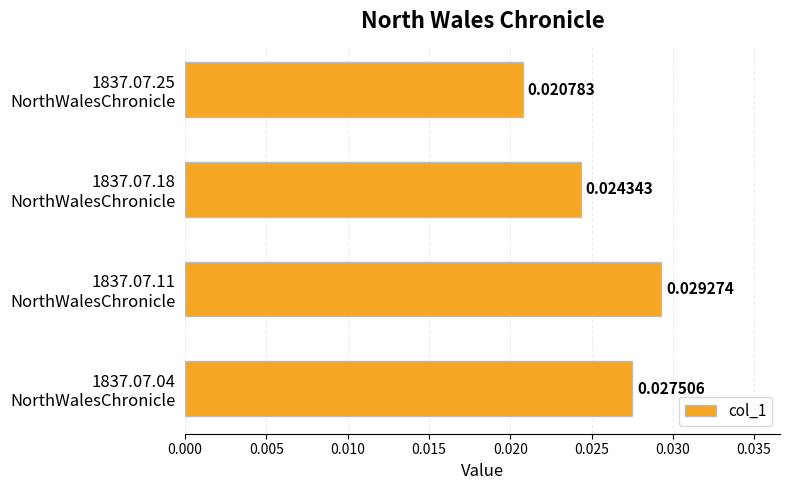

How many bars are there in total?

4